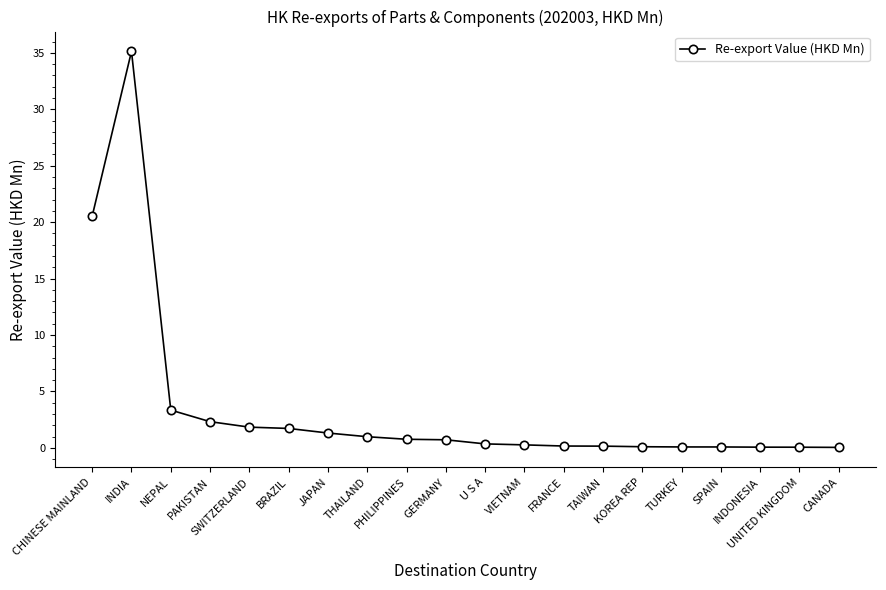

Which has a higher value, THAILAND or VIETNAM?

THAILAND